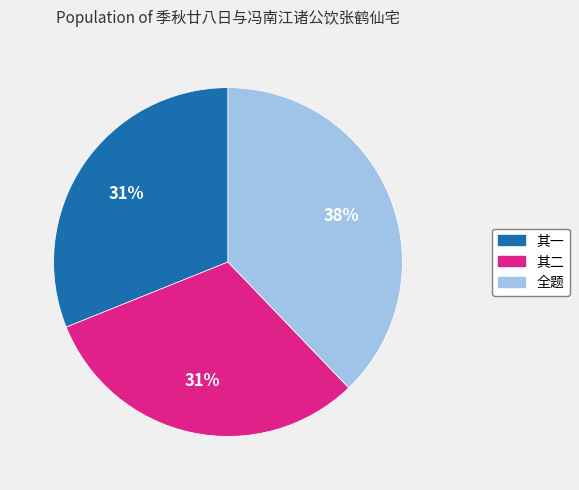

To the nearest percent, what is the average slice percentage?

33%